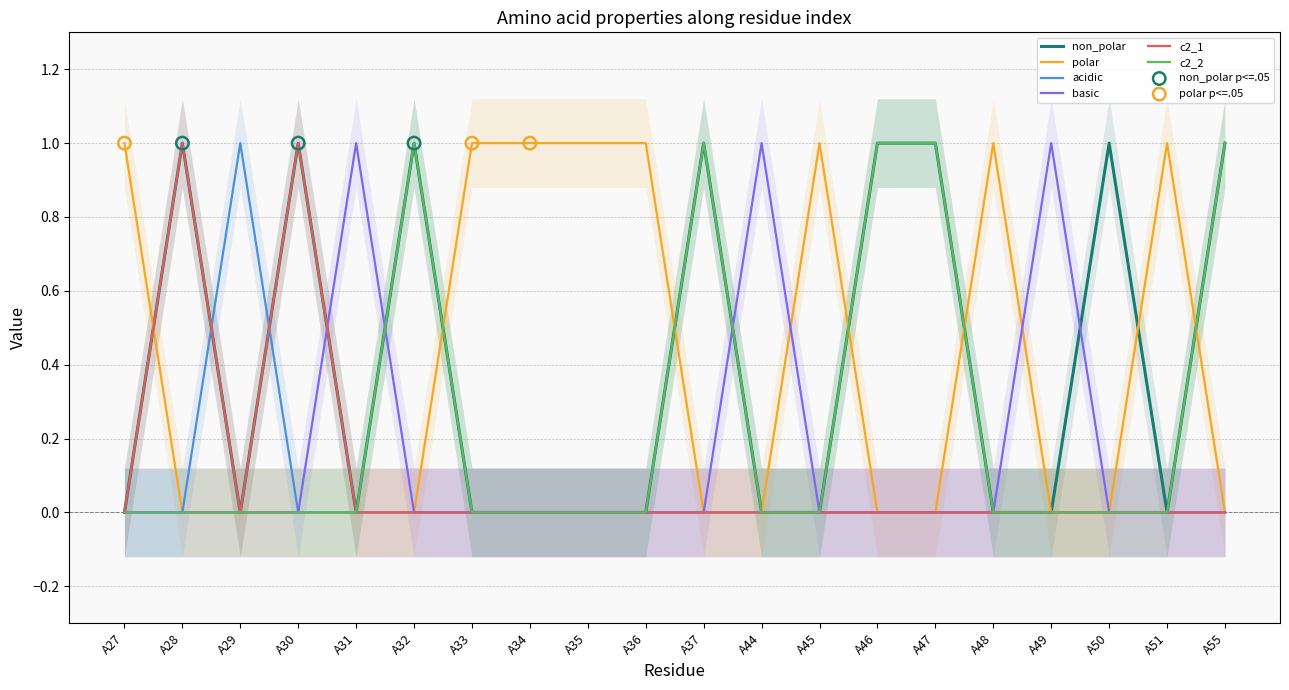

At how many categories does at least one series exceed 0?

20